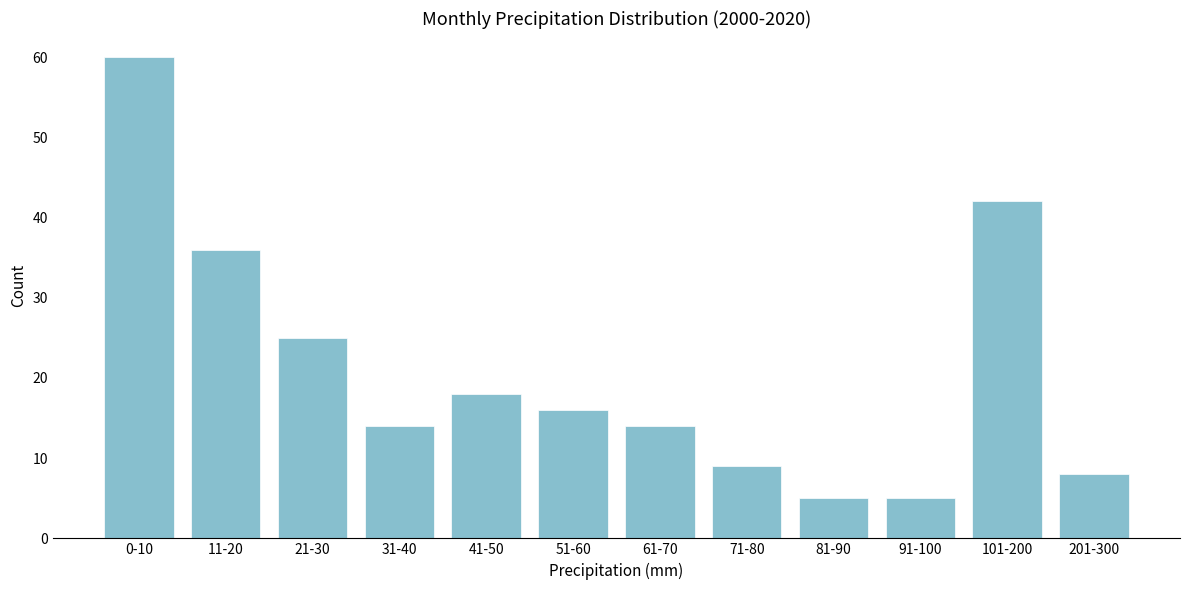

Reading left to right, transcribe all the data shown in this chart.

0-10=60	11-20=36	21-30=25	31-40=14	41-50=18	51-60=16	61-70=14	71-80=9	81-90=5	91-100=5	101-200=42	201-300=8